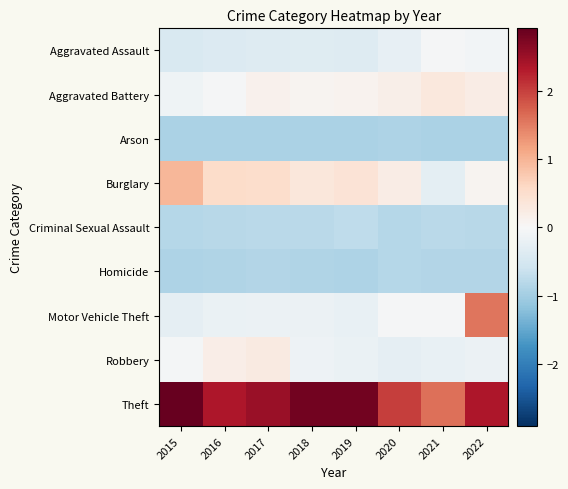

What is the spread (max minus min) of values at 2018?

3.7